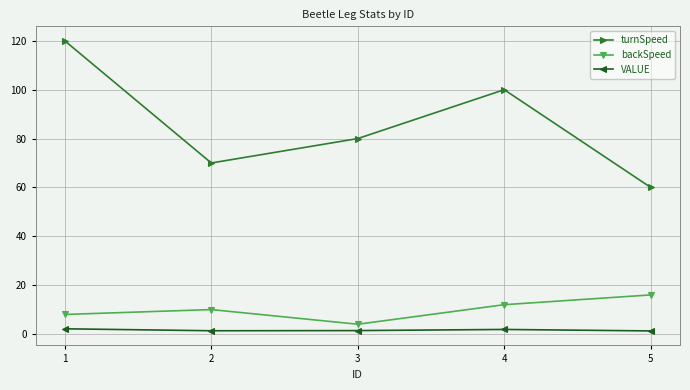

Which series has the widest spread of values?

turnSpeed